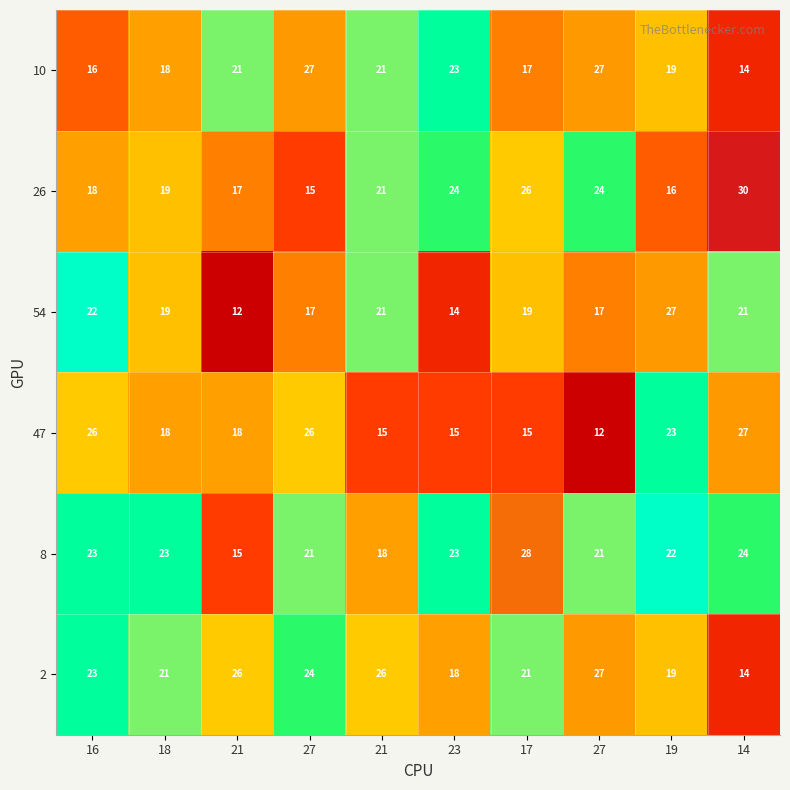

At which category is the sum across all series the highest?

27